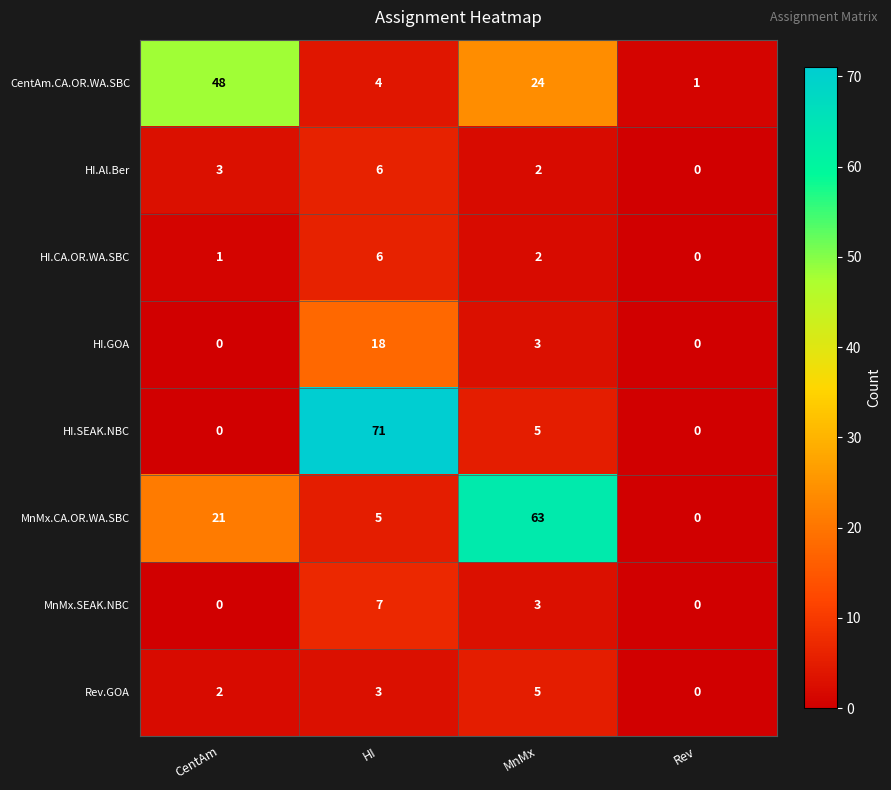

The CentAm.CA.OR.WA.SBC series shows 24 at MnMx. True or false?

True